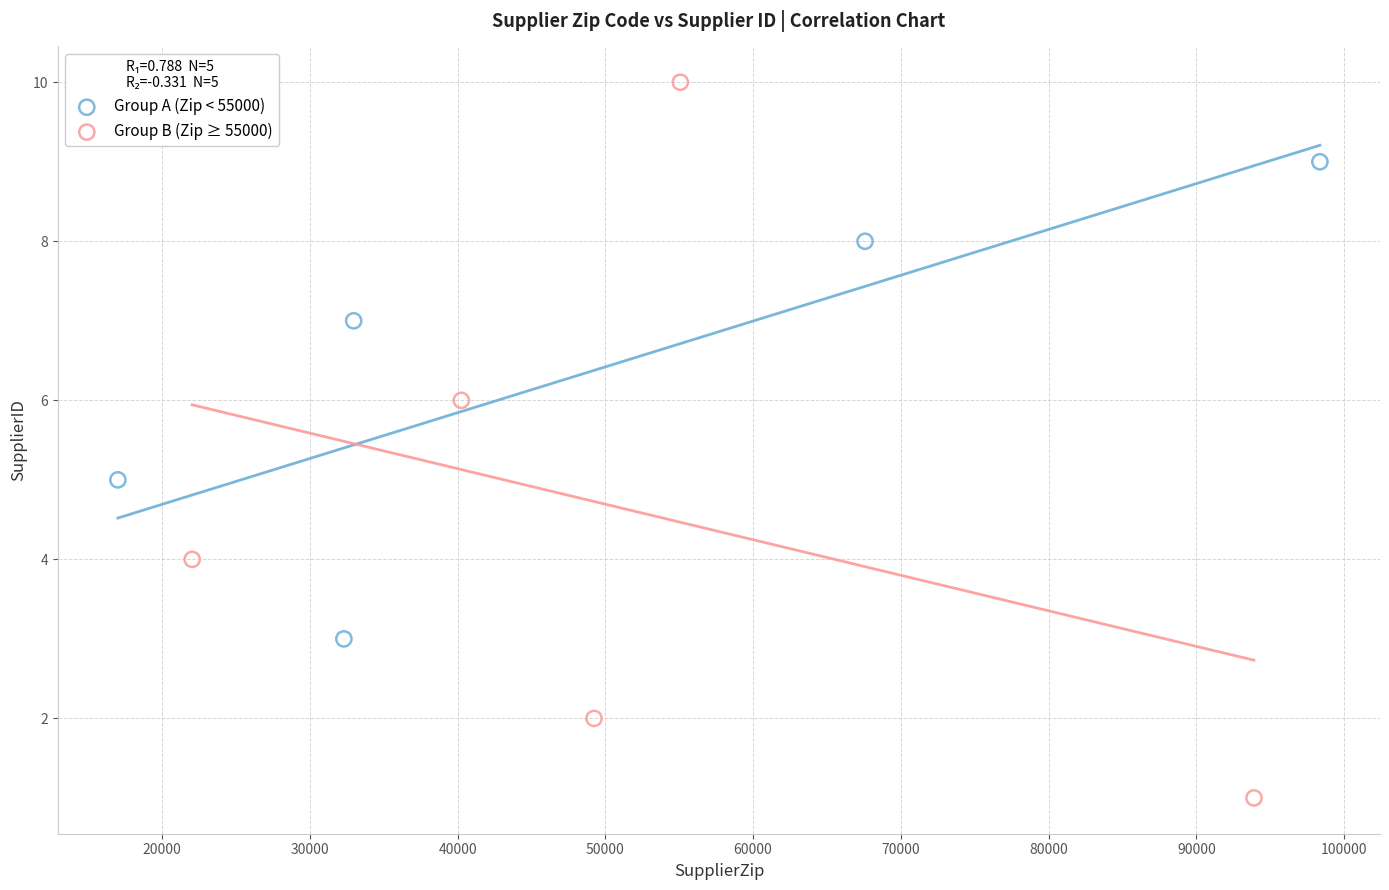

What are all the series names shown in the legend?

Group A (Zip < 55000), Group B (Zip ≥ 55000)